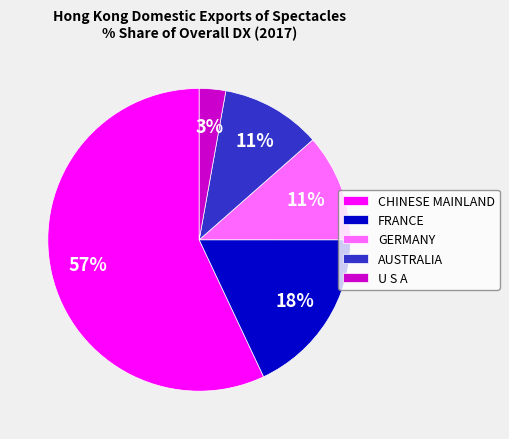

Is the sum of U S A and AUSTRALIA greater than half?

No